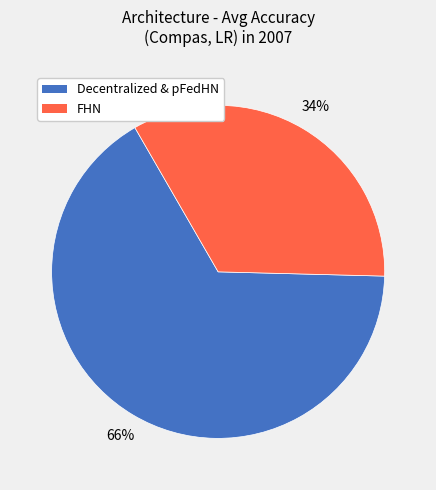

To the nearest percent, what is the average slice percentage?

50%